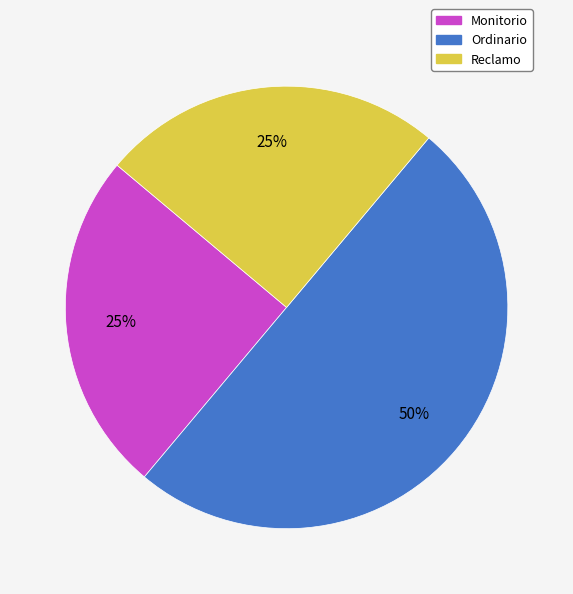

Which category has the biggest portion of the pie?

Ordinario